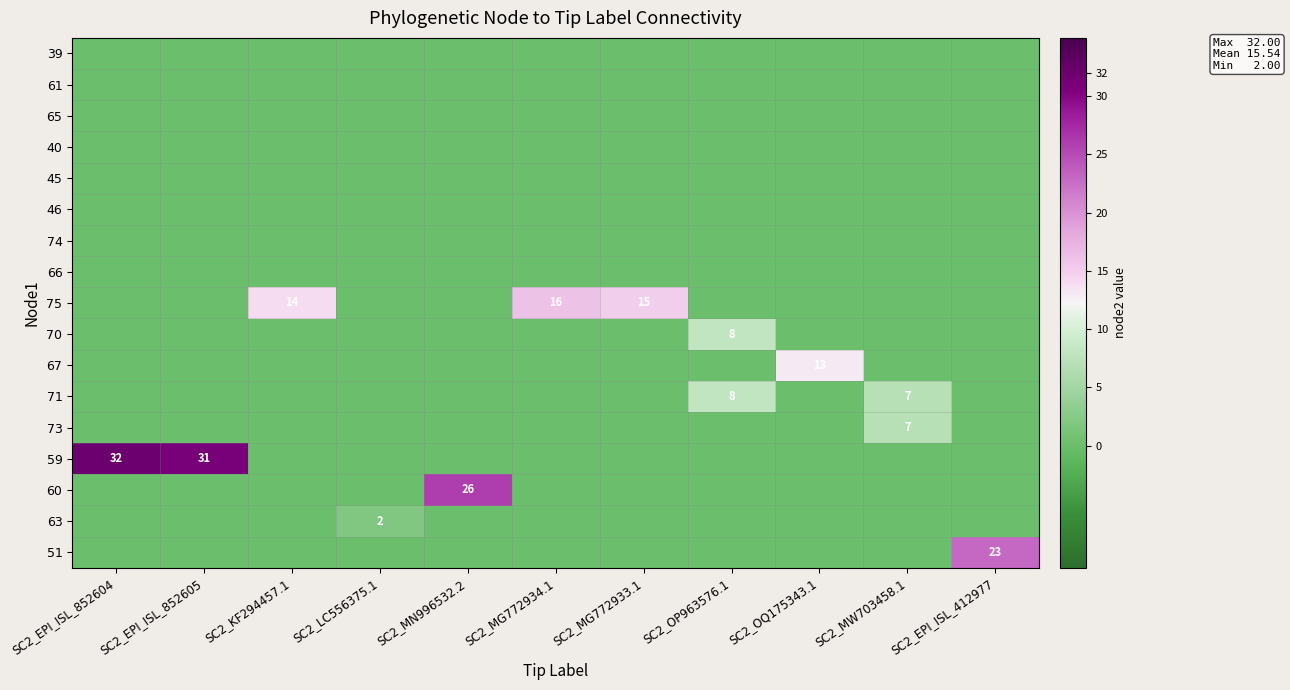

What is the maximum value shown in the chart?

32